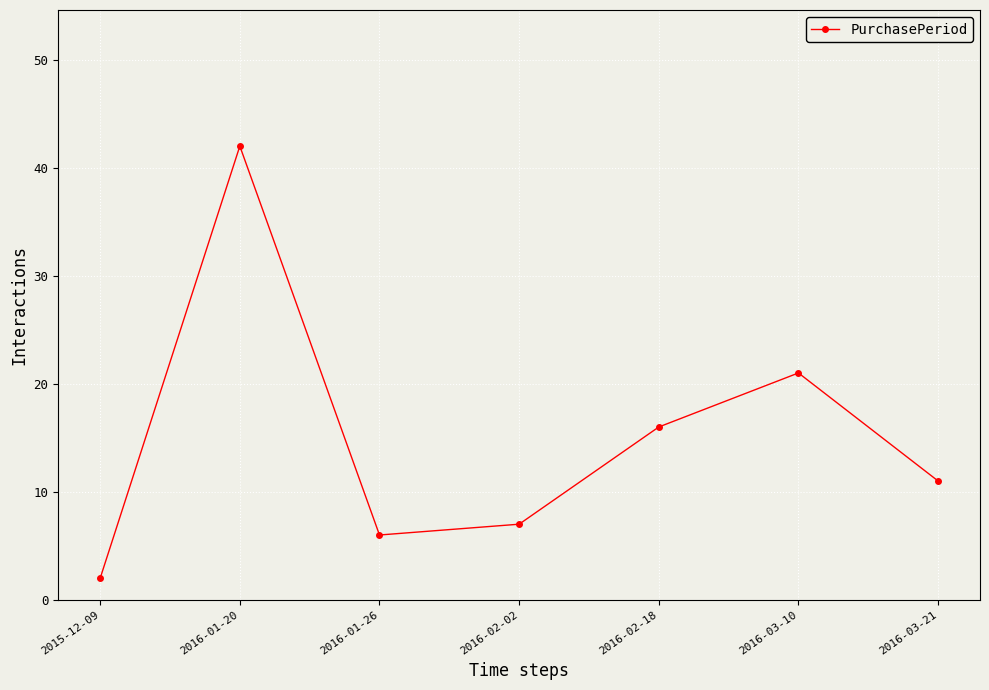

Reading right to left, extract all data points from this chart.

2016-03-21=11	2016-03-10=21	2016-02-18=16	2016-02-02=7	2016-01-26=6	2016-01-20=42	2015-12-09=2